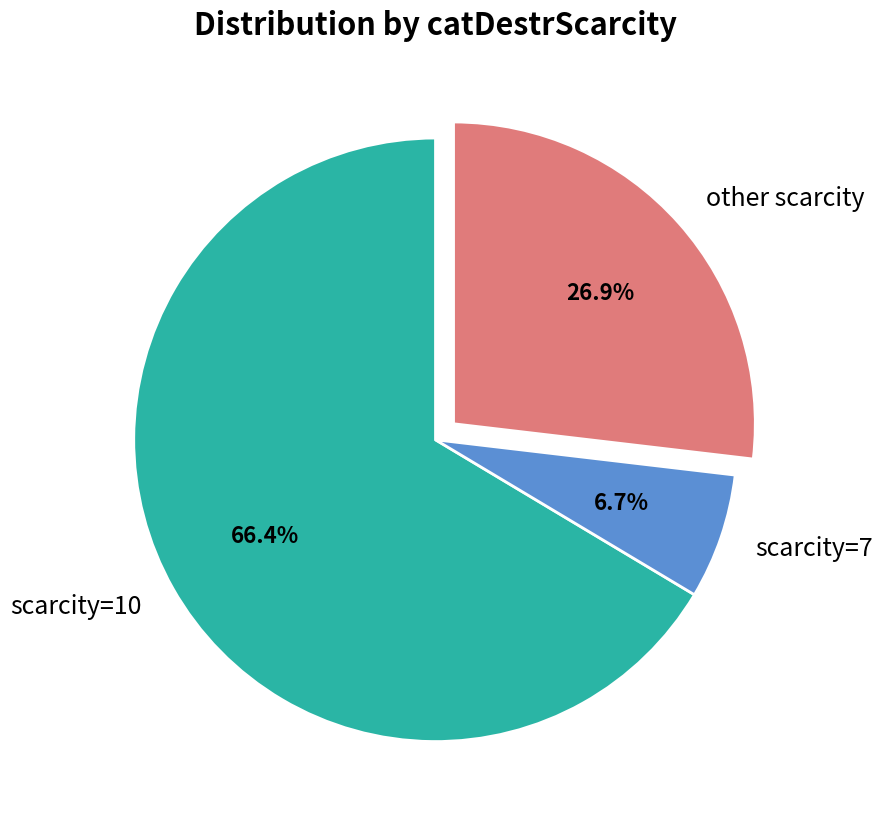

Count the number of slices in the pie.

3